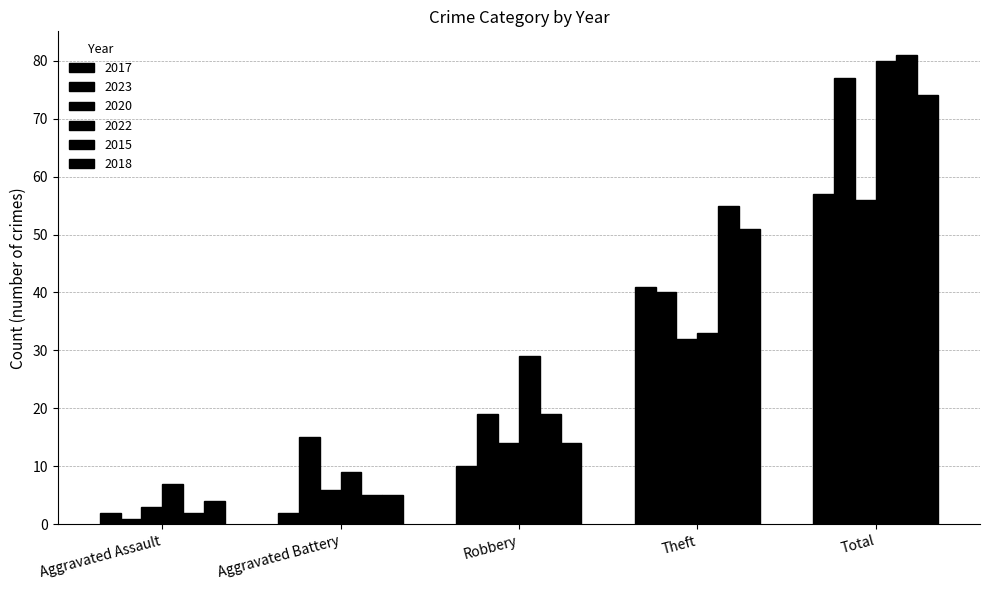

What position from the right is Robbery?

3